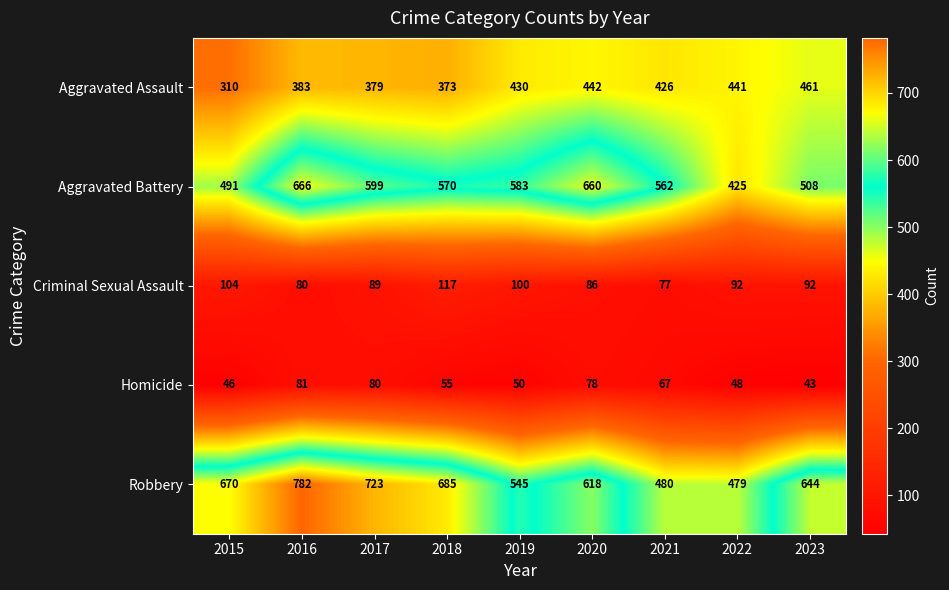

Which label corresponds to the largest value in the chart?

2016